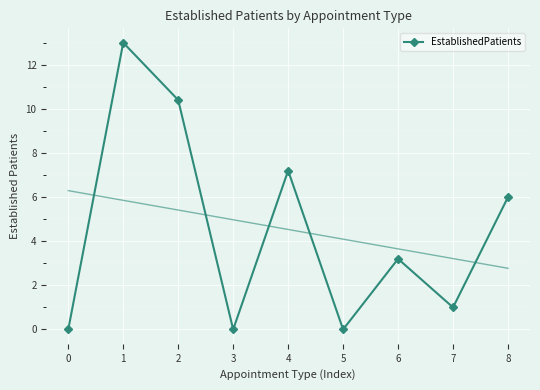

At which label is the value closest to 6?

8